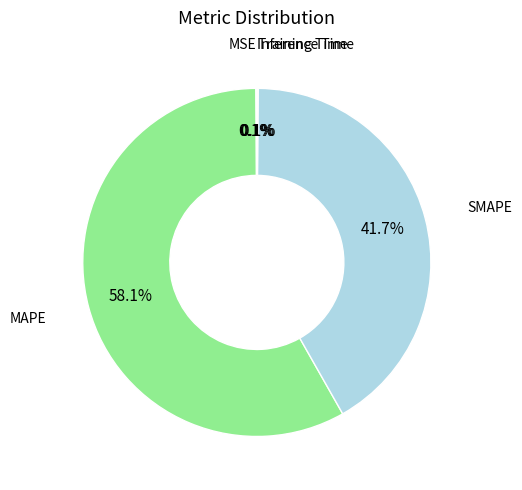

Is there a majority slice in this chart?

Yes